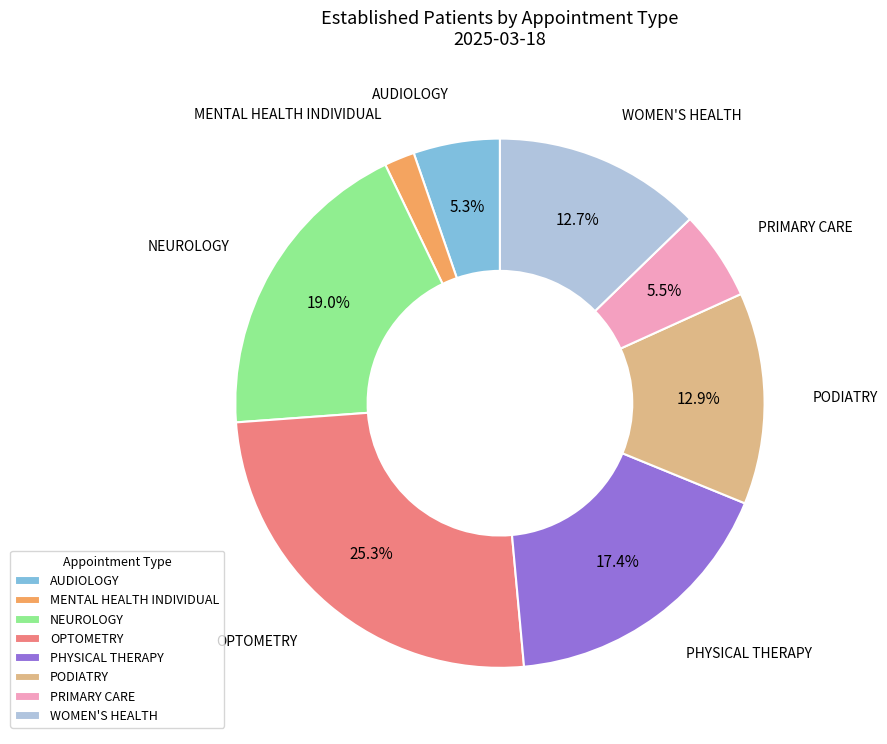

How much of the chart is everything except PODIATRY?

87.1%